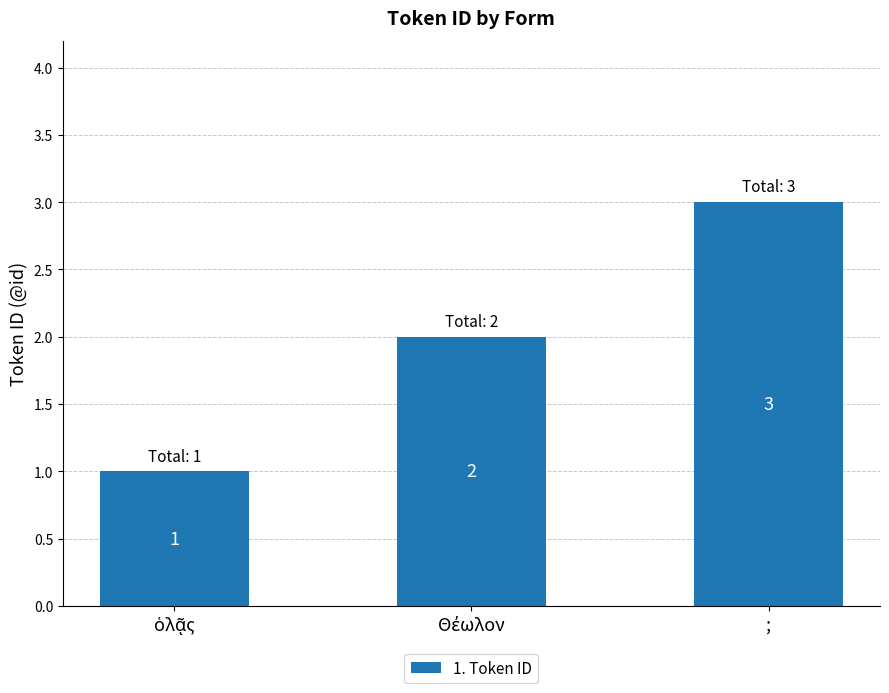

True or false: the data shows 4 at ;.

False